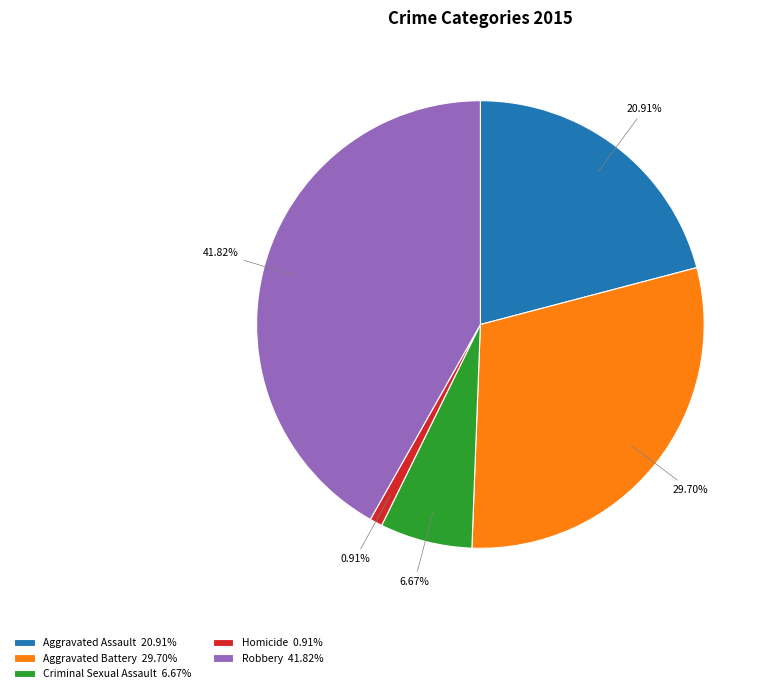

Which category has the biggest portion of the pie?

Robbery